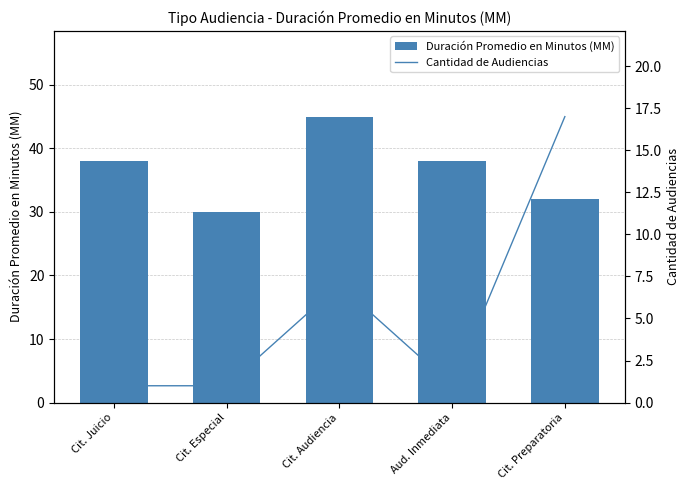

The value of Cantidad de Audiencias at Cit. Juicio is 1. True or false?

True